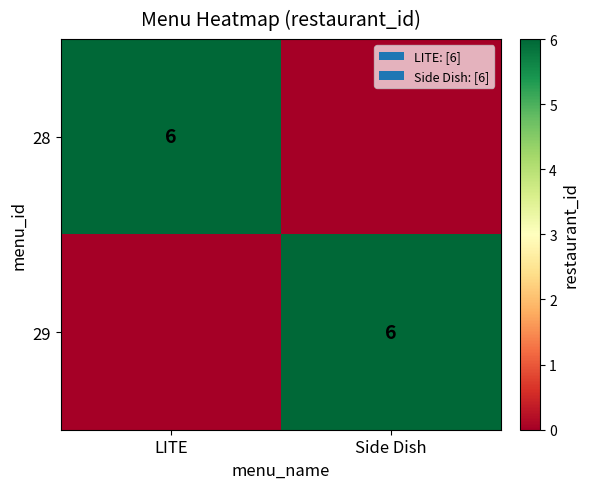

Is it true that 29 equals 9 at Side Dish?

False